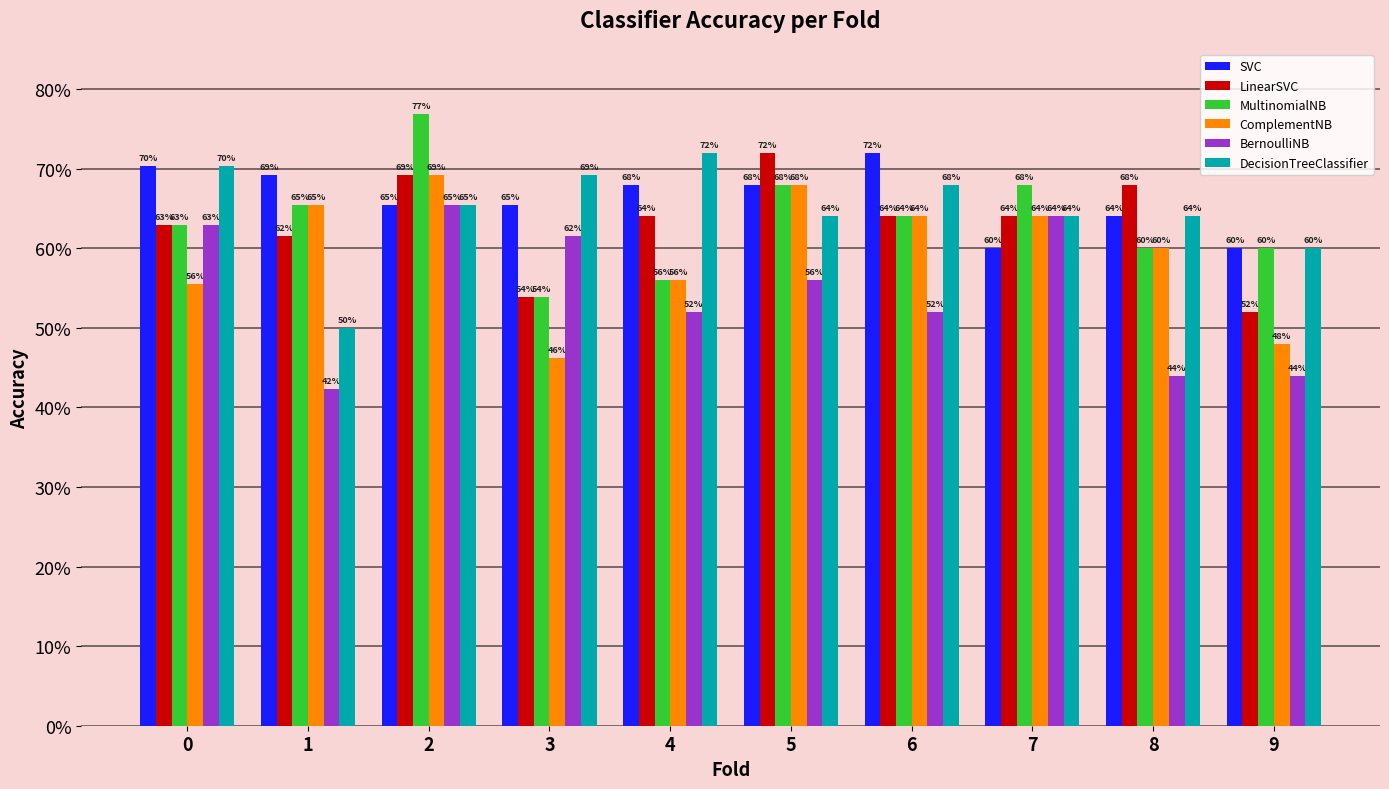

What is the total value across all series at 0?

3.9